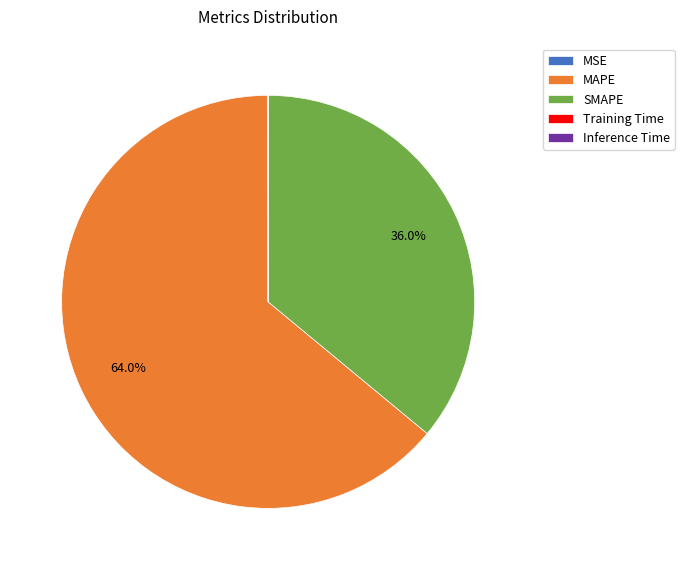

What is the majority slice?

MAPE